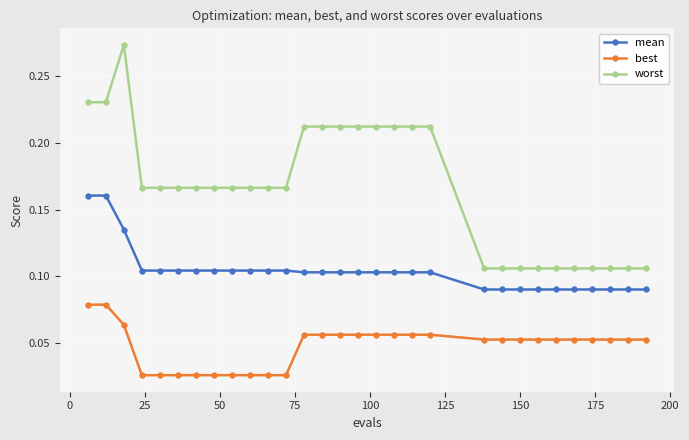

True or false: best and mean intersect in this chart.

False